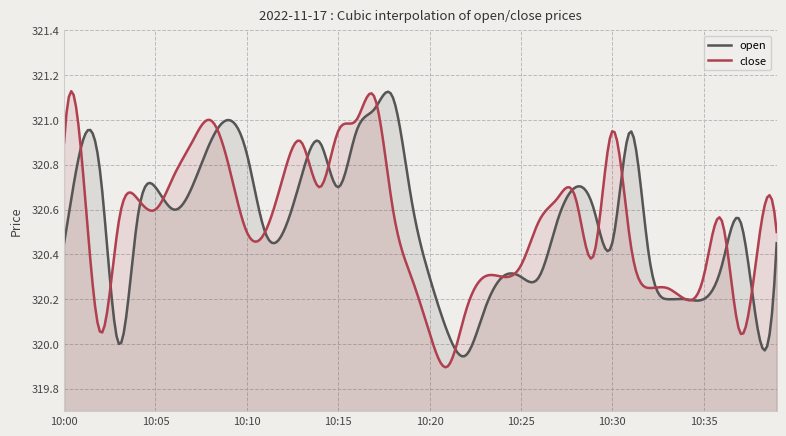

The value of open at 10:05 is 320.7. True or false?

True